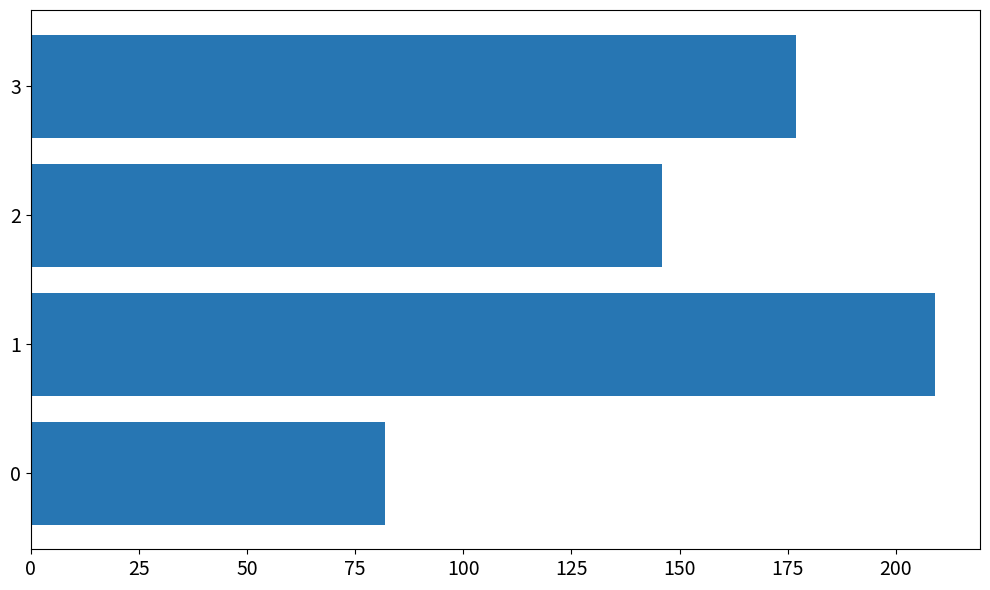

List the labels in order of value, smallest first.

0, 2, 3, 1